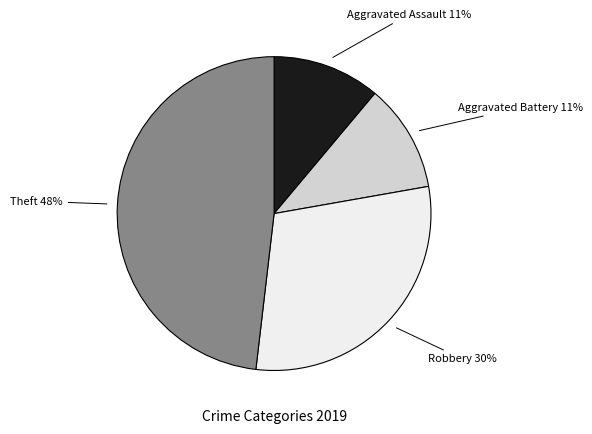

Is there a majority slice in this chart?

No